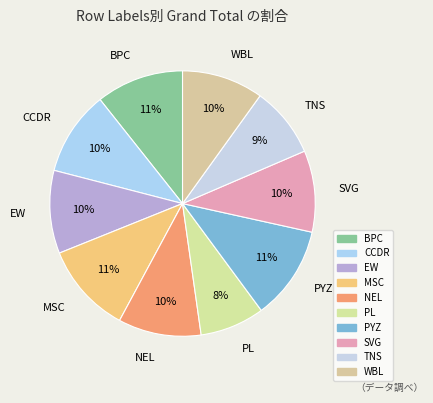

To the nearest percent, what is the average slice percentage?

10%